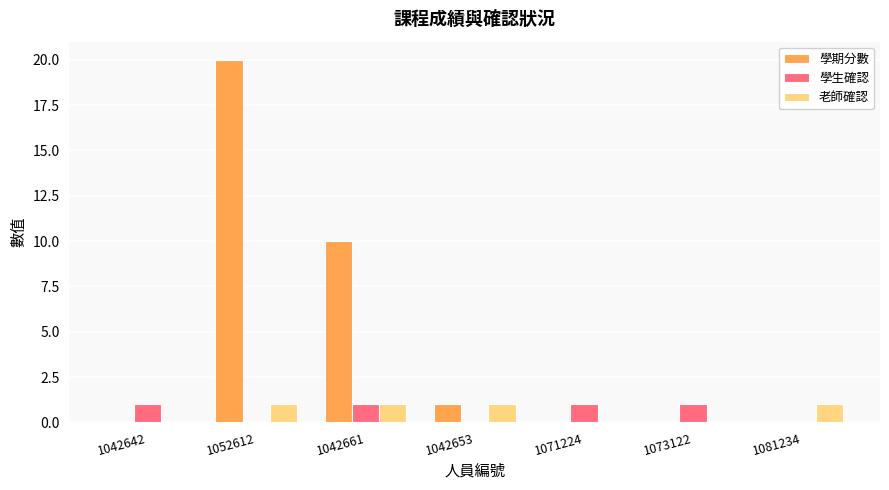

True or false: 老師確認 has a value of 0 at 1073122.

True